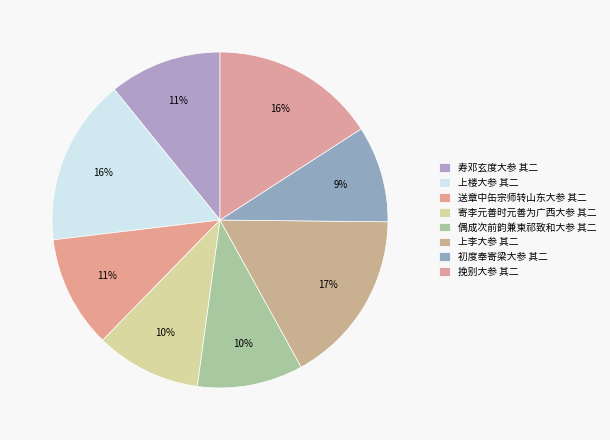

True or false: 寿邓玄度大参 其二 accounts for 11% of the total.

True